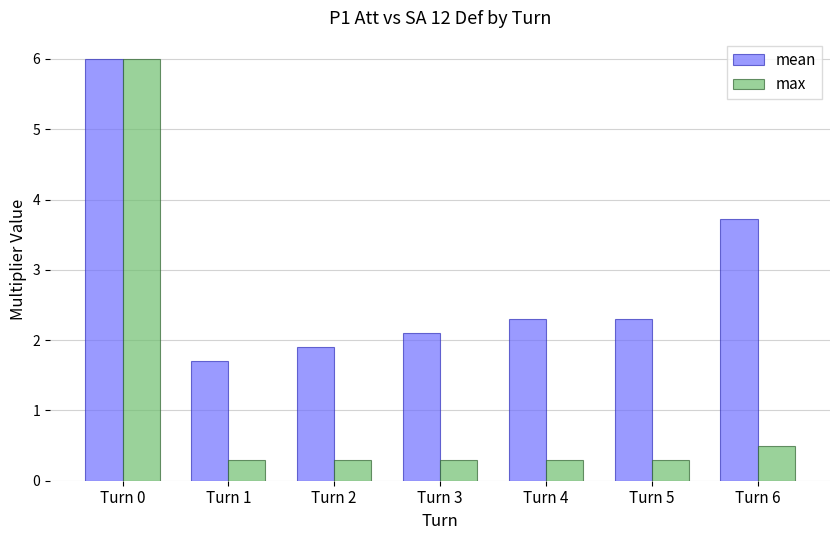

What is the highest value of the mean series?

6.0